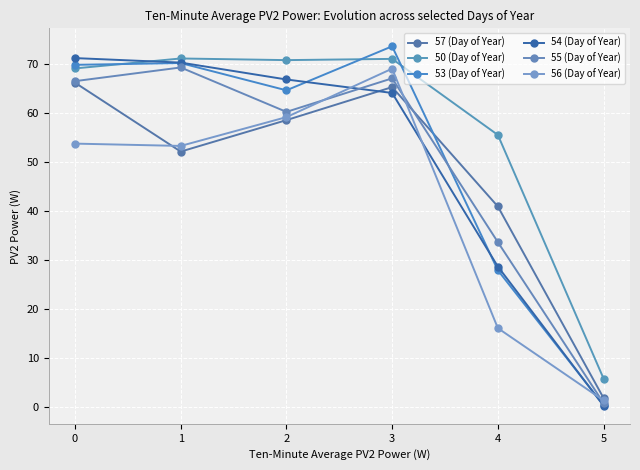

Is the value of 56 (Day of Year) at 5 greater than the value of 50 (Day of Year) at 5?

No